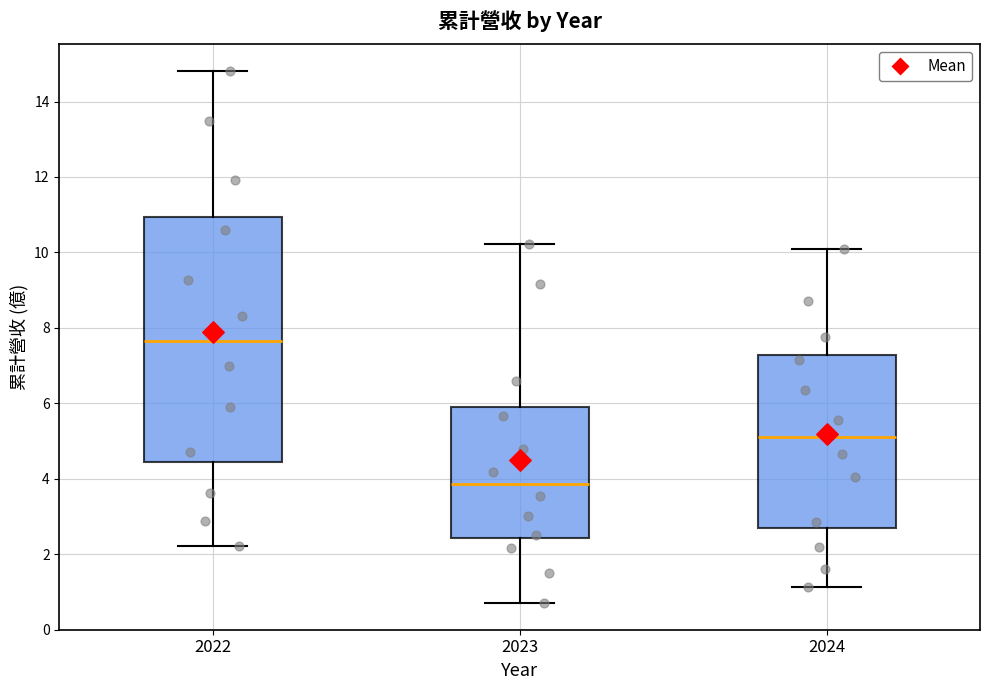

Reading left to right, read every box against the y-axis: the position of its median line, the range the box covers, and the ends of its whiskers. The values are not printed on the chart, so give them approximately, as read against the axis.

2022: median 7.6, box 4.4 to 11.0, whiskers 2.2 to 14.8
2023: median 3.8, box 2.4 to 5.8, whiskers 0.8 to 10.2
2024: median 5.2, box 2.6 to 7.2, whiskers 1.2 to 10.0